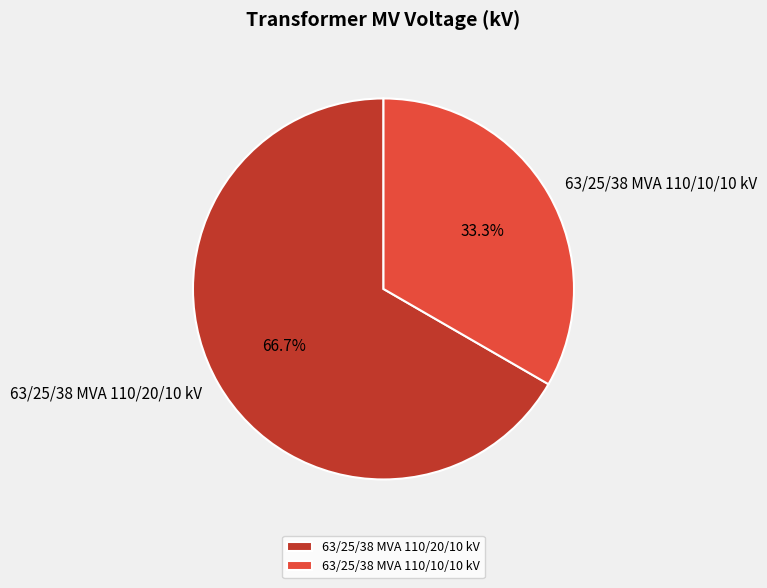

True or false: 63/25/38 MVA 110/20/10 kV accounts for 81% of the total.

False